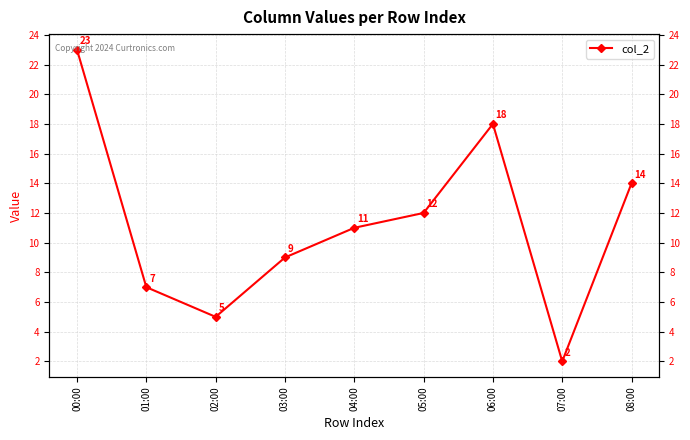

The chart shows a value of 23 at 00:00. True or false?

True